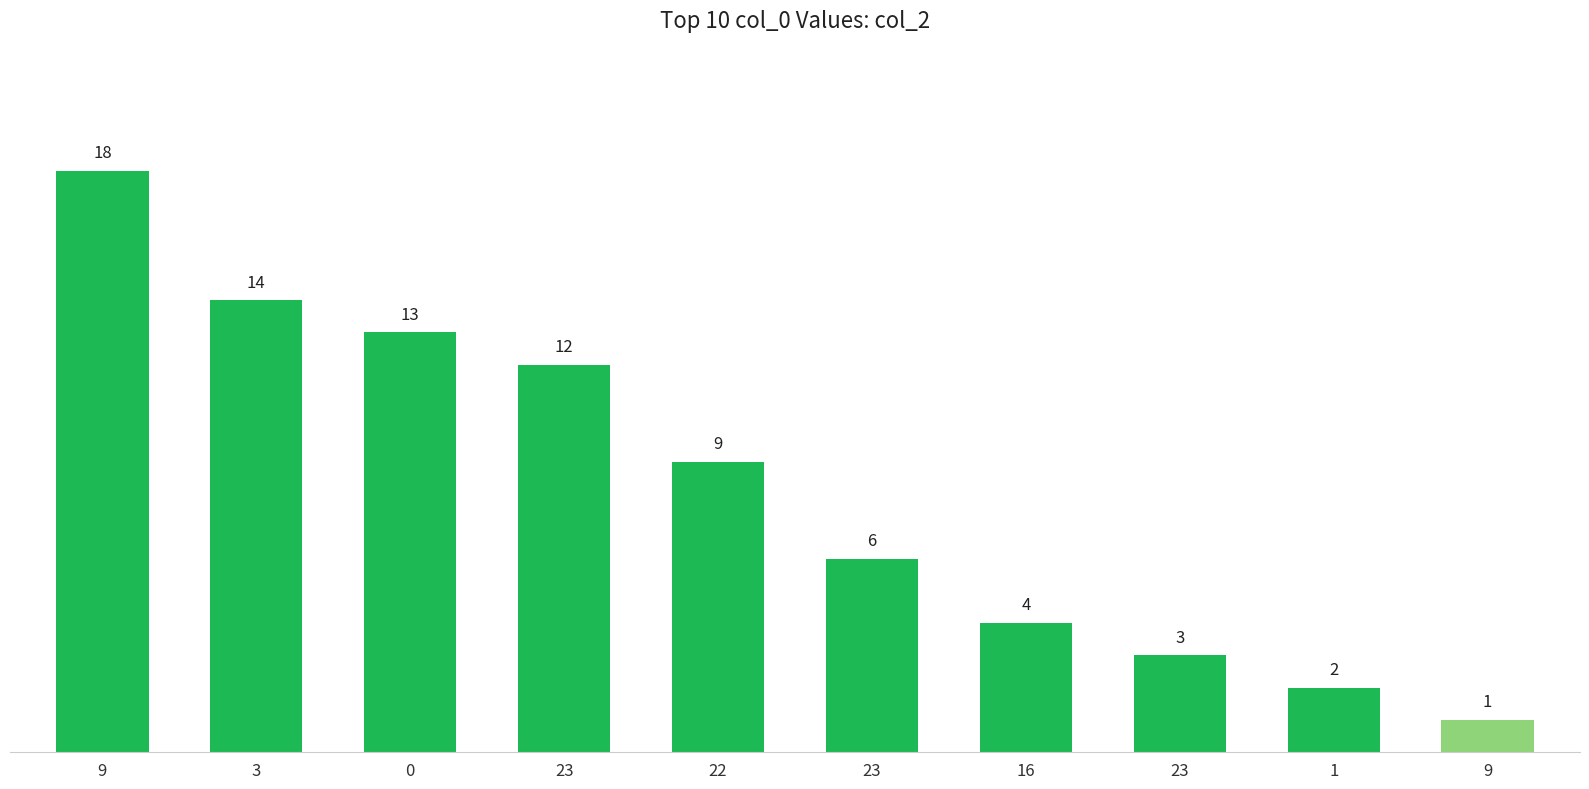

Are the bars horizontal?

No